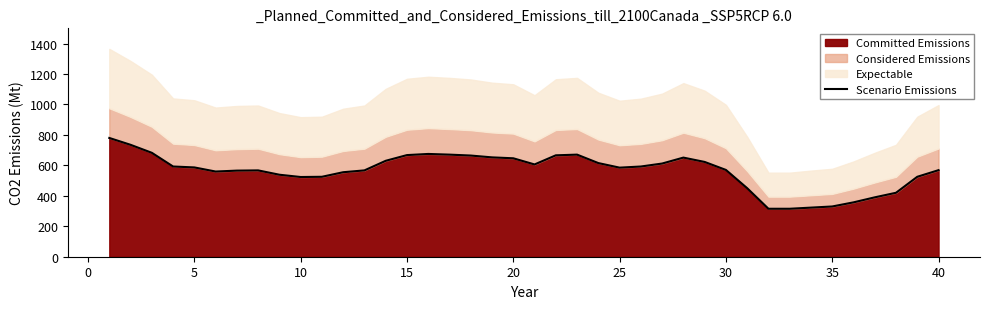

How many lines are shown in the chart?

1